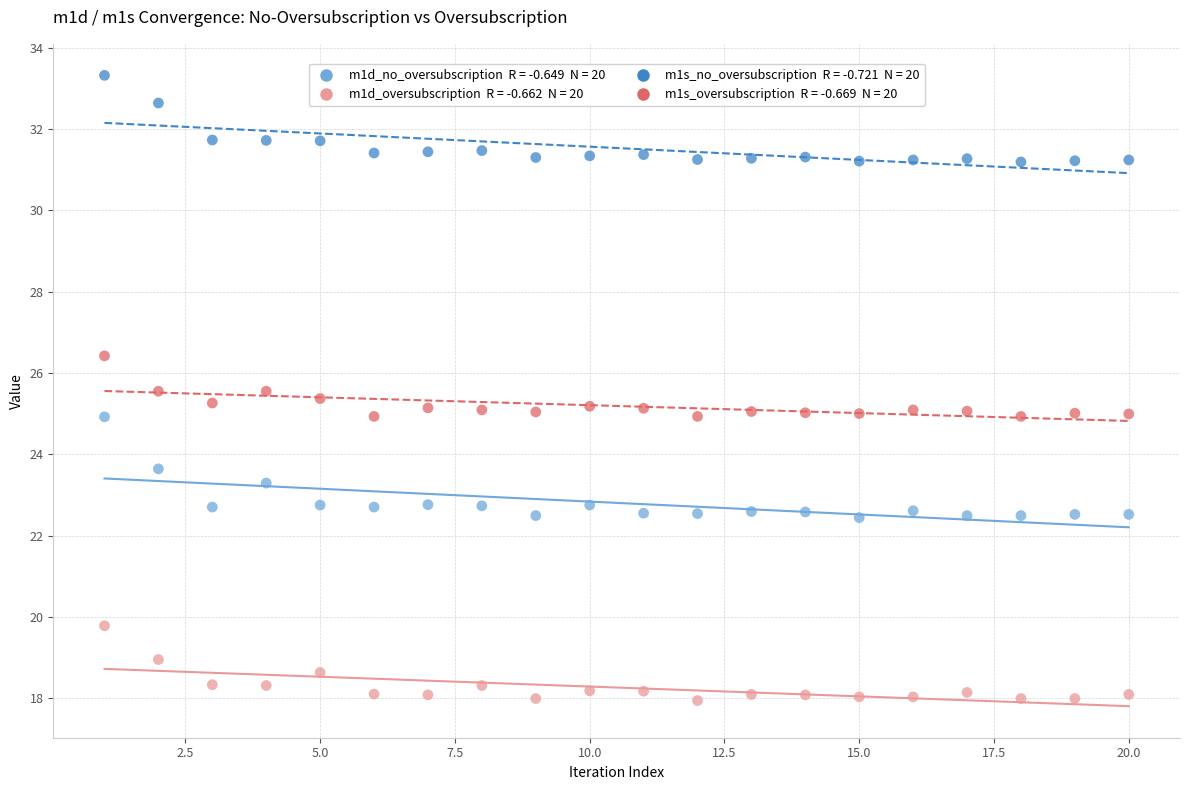

Across all data points, what is the range of Y values (max minus min)?

15.4